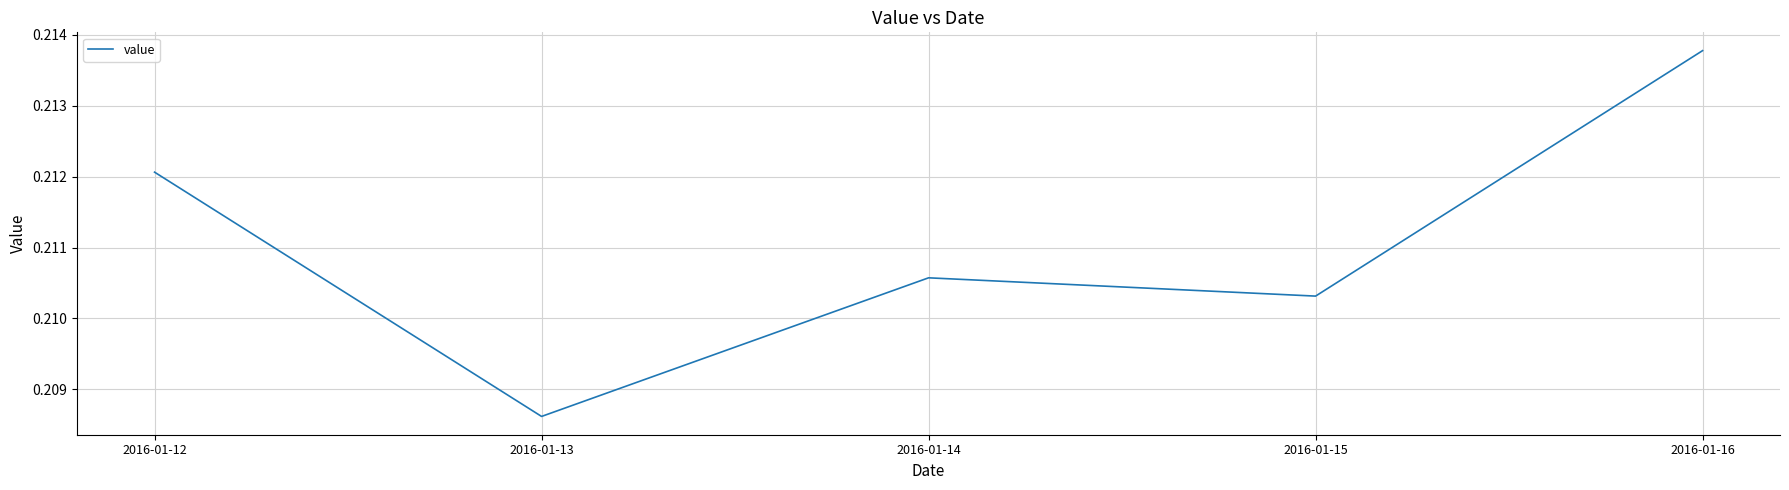

What is the sum of the values at 2016-01-14 and 2016-01-15?

0.4